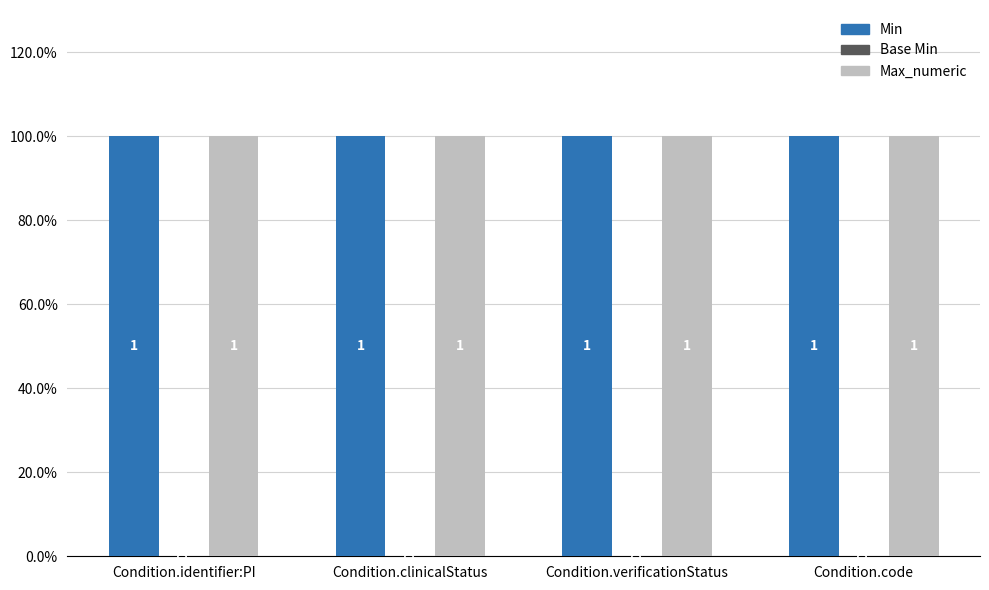

What is the sum of all Max_numeric values?

4